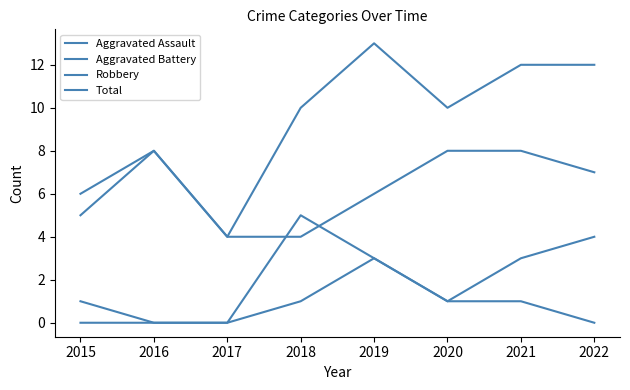

Rank the categories by Aggravated Battery value from highest to lowest.

2018, 2022, 2019, 2021, 2015, 2020, 2016, 2017